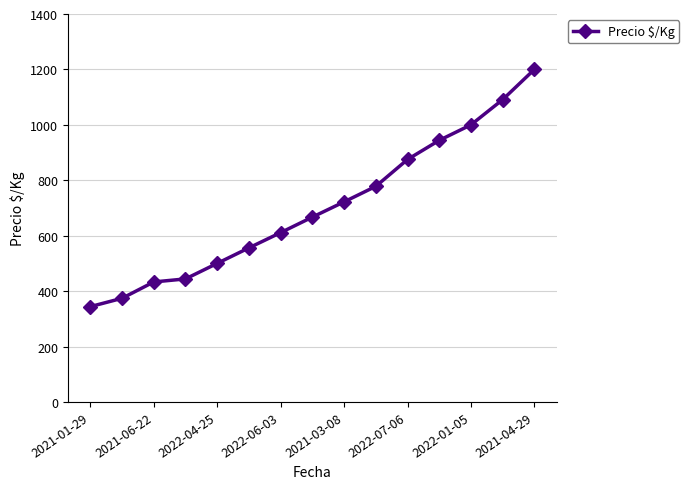

True or false: the data has more than 1 interior local peaks.

False